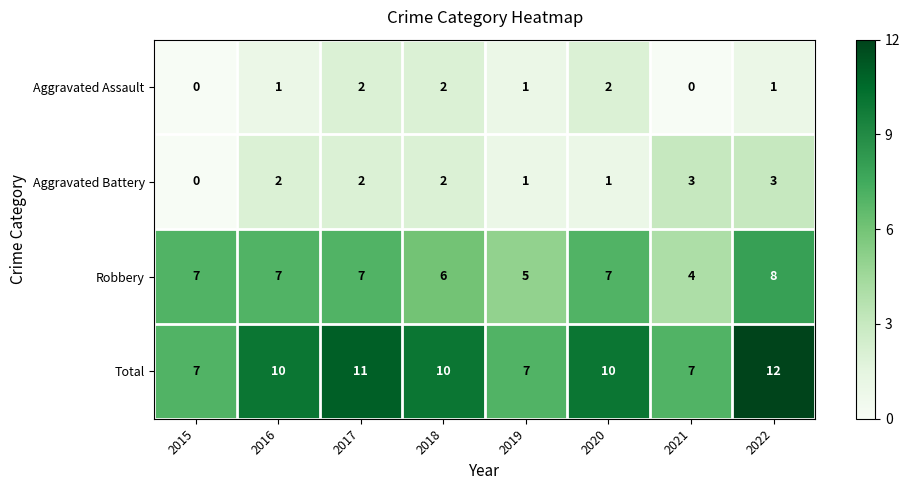

Which series changed the most between 2015 and 2018?

Total